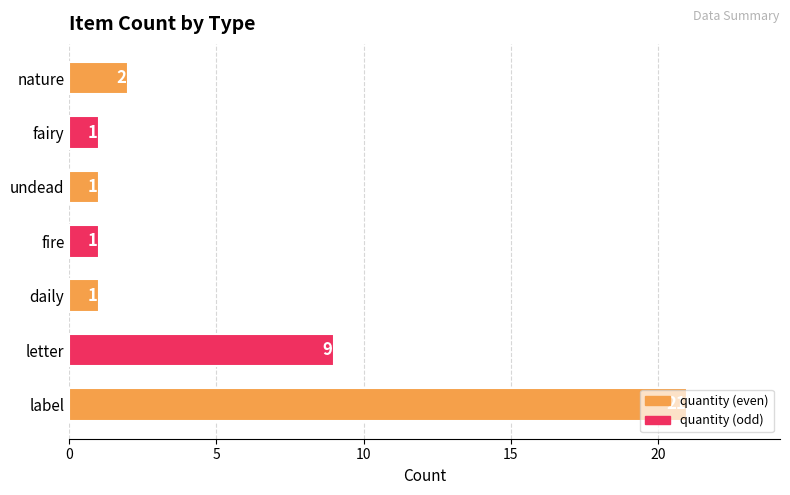

What is the difference between the maximum and minimum values?

20